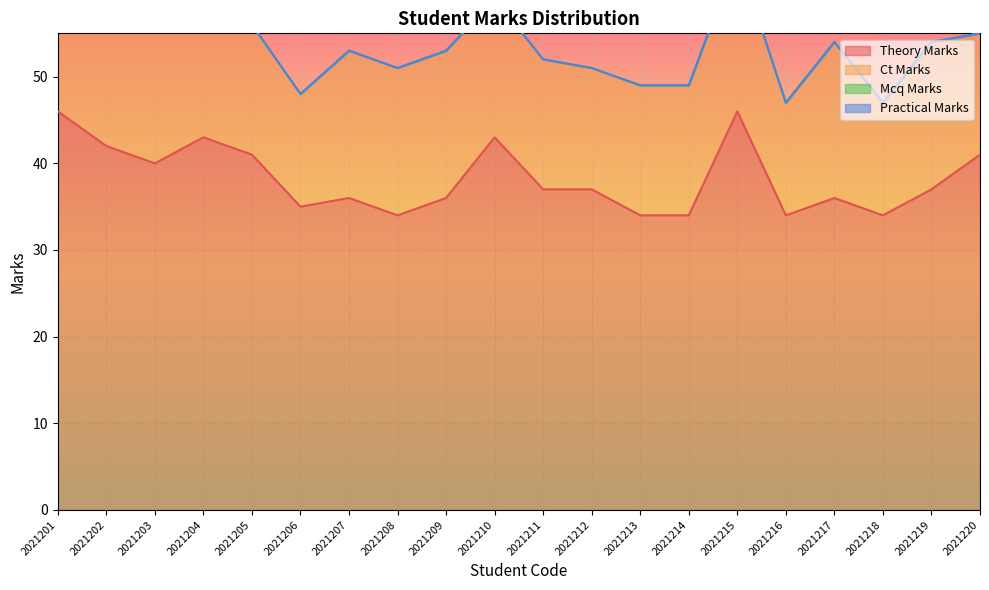

How many interior local peaks does the theory_marks series have?

5